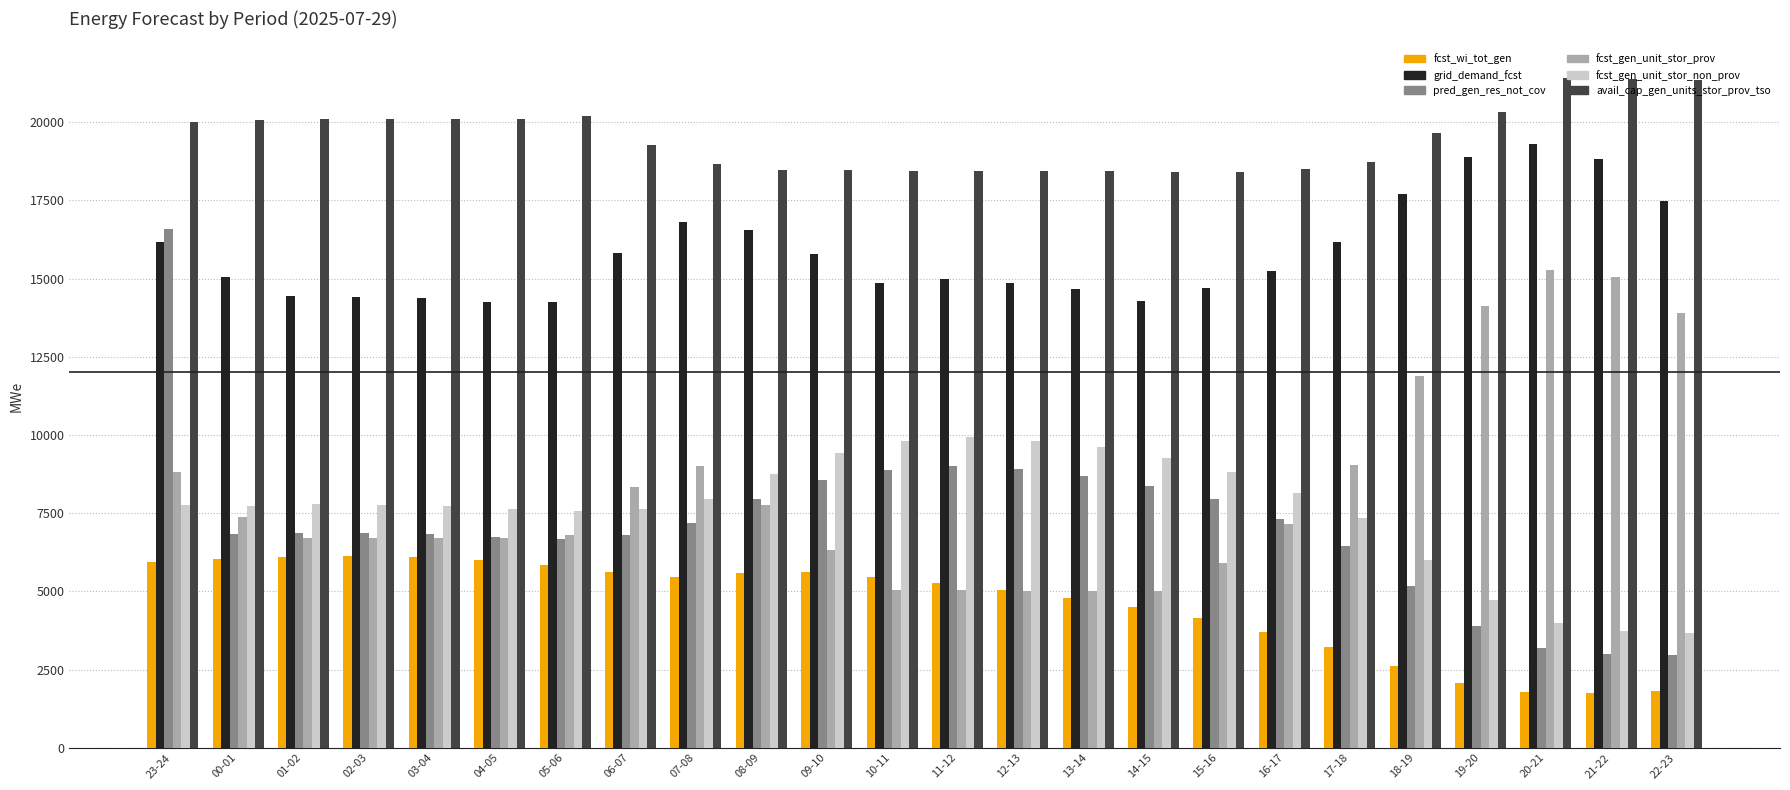

How many groups of bars are there?

24